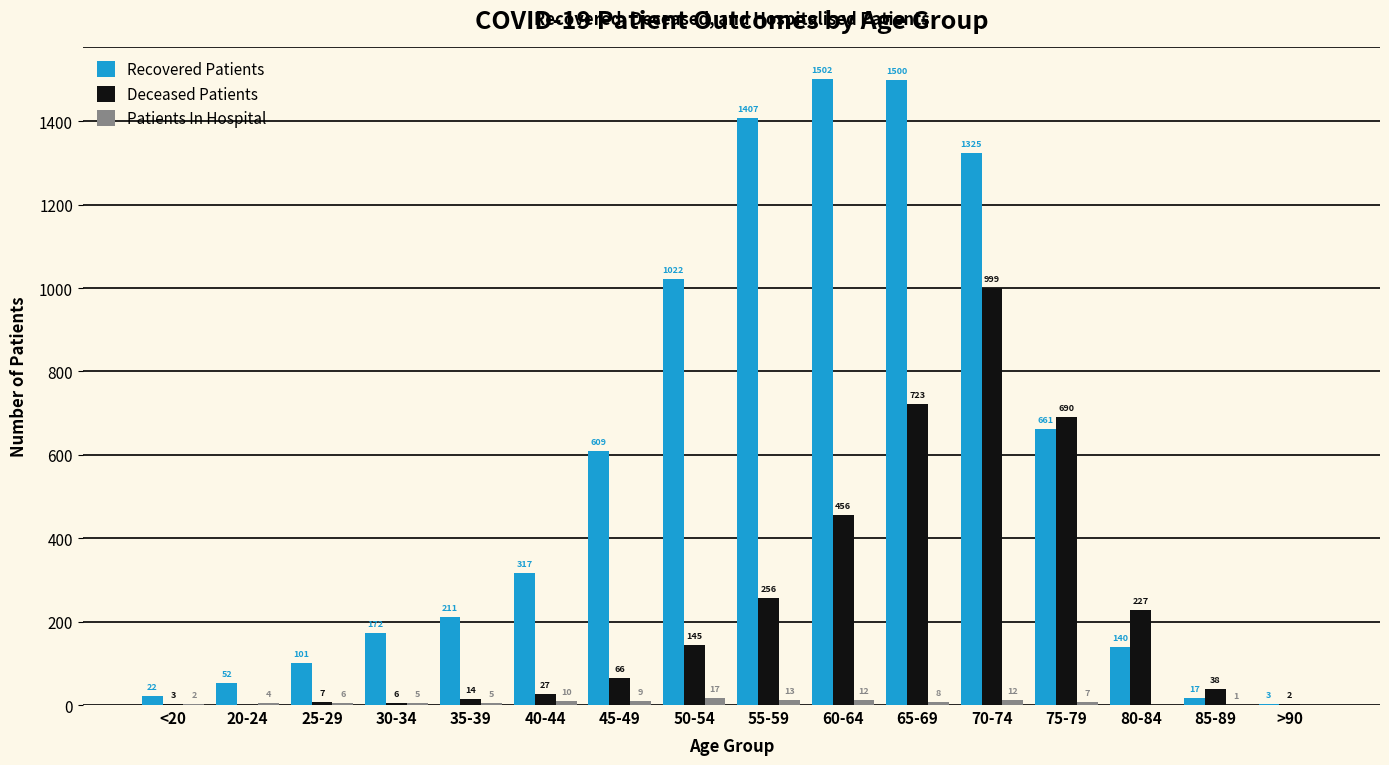

The Deceased Patients series shows 227 at 80-84. True or false?

True